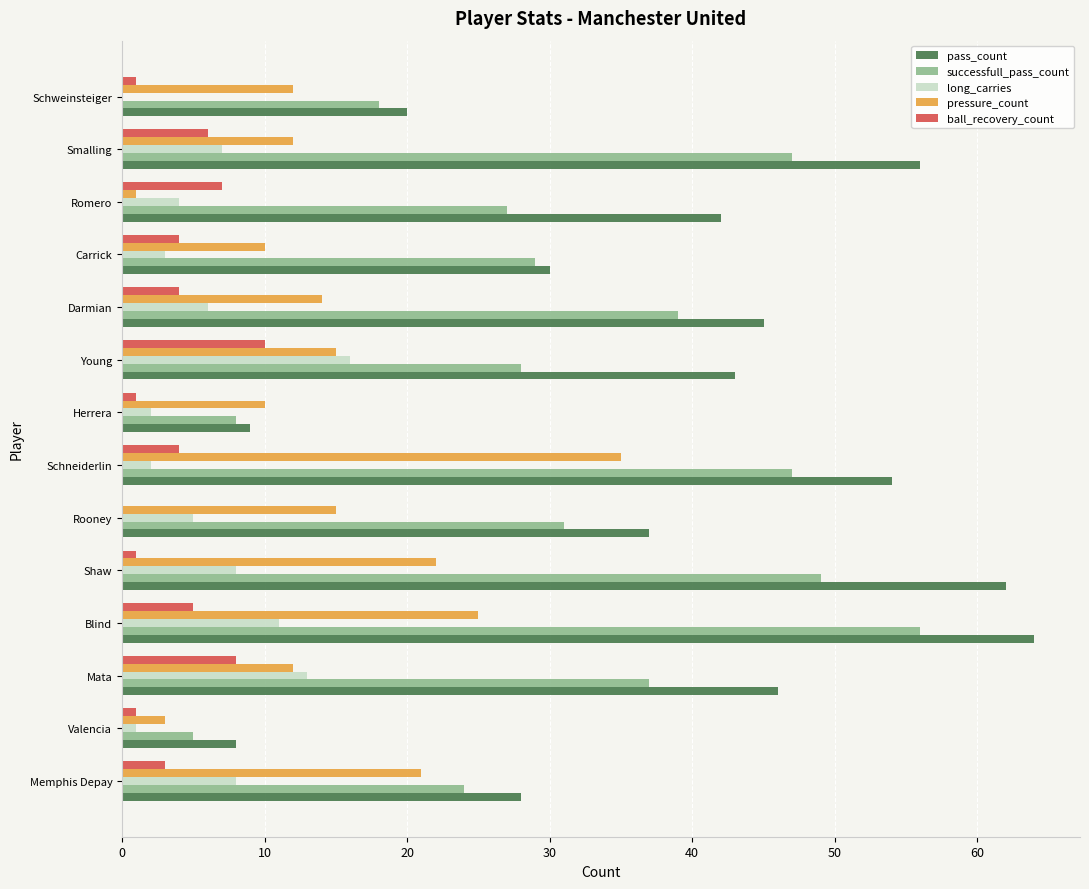

What is the sum of all successfull_pass_count values?

445